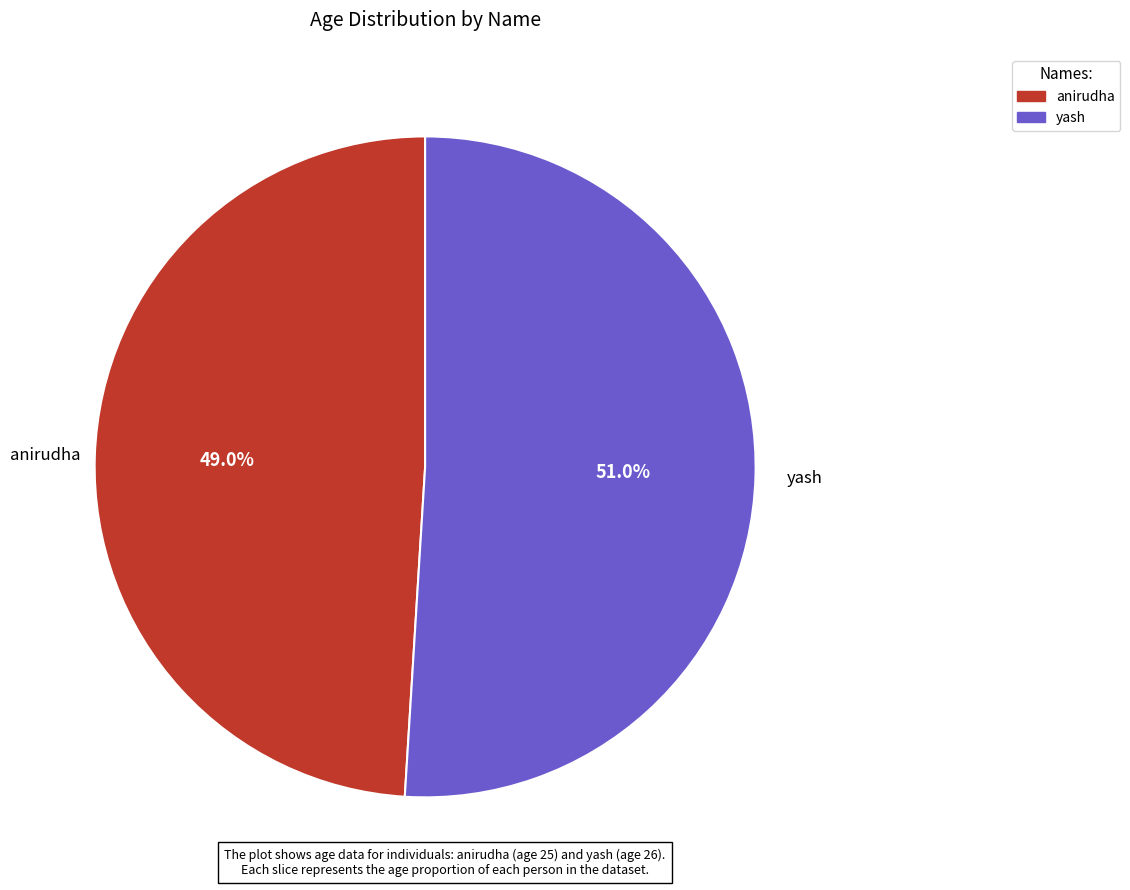

Count the number of slices in the pie.

2